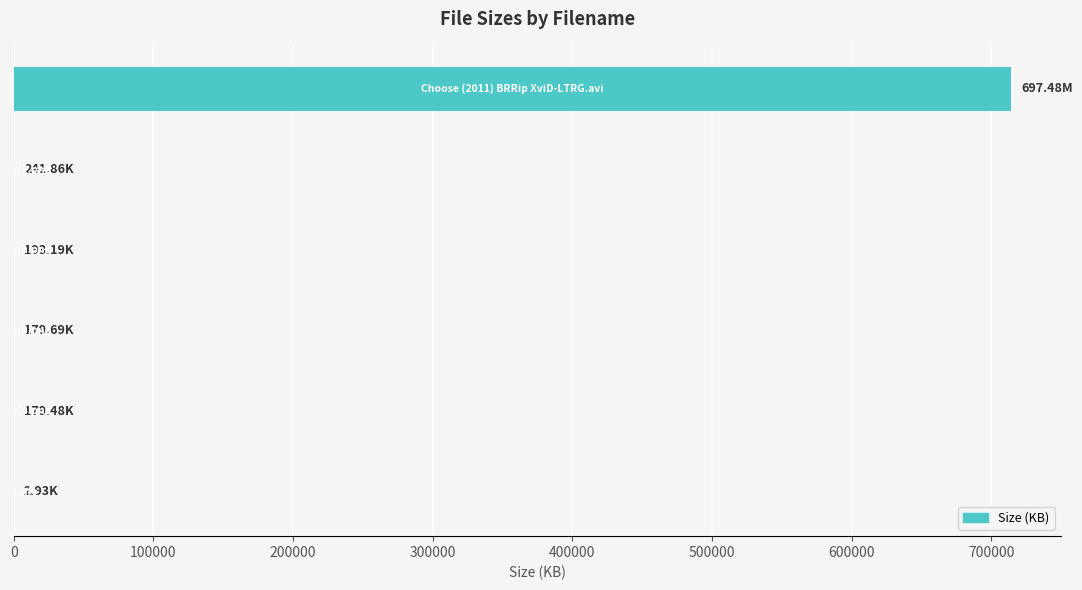

What is the maximum value shown in the chart?

714219.5